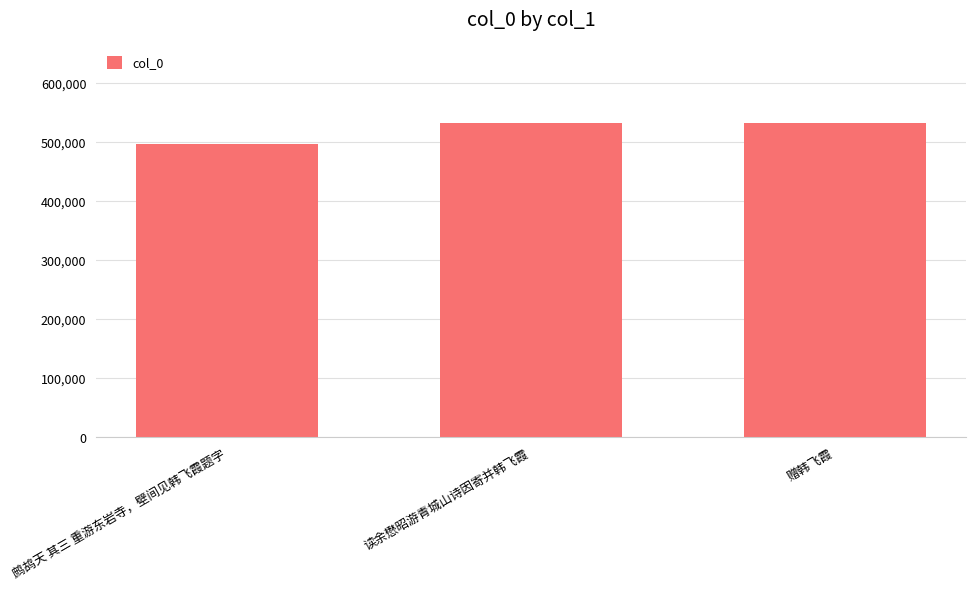

What is the label of the 2nd bar from the left?

读余懋昭游青城山诗因寄并韩飞霞